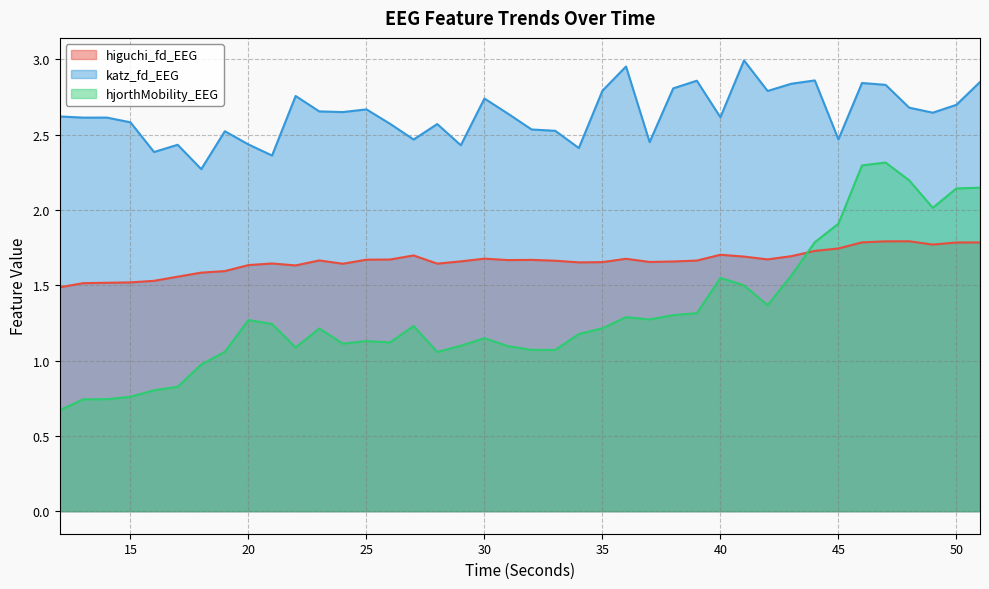

True or false: higuchi_fd_EEG and katz_fd_EEG intersect in this chart.

False